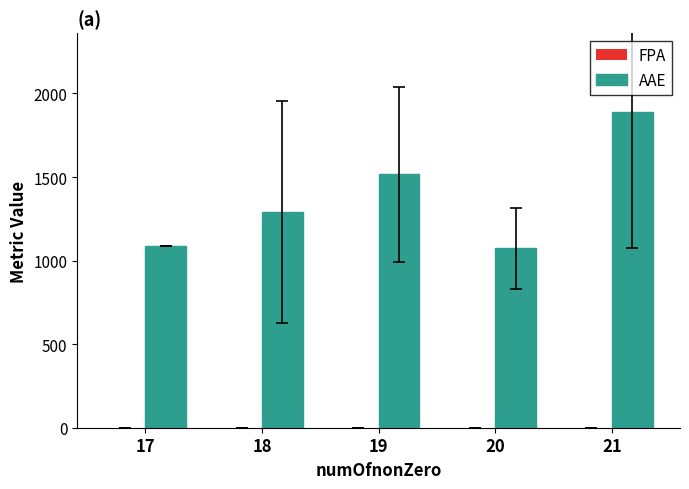

What is the greatest value displayed?

1888.6